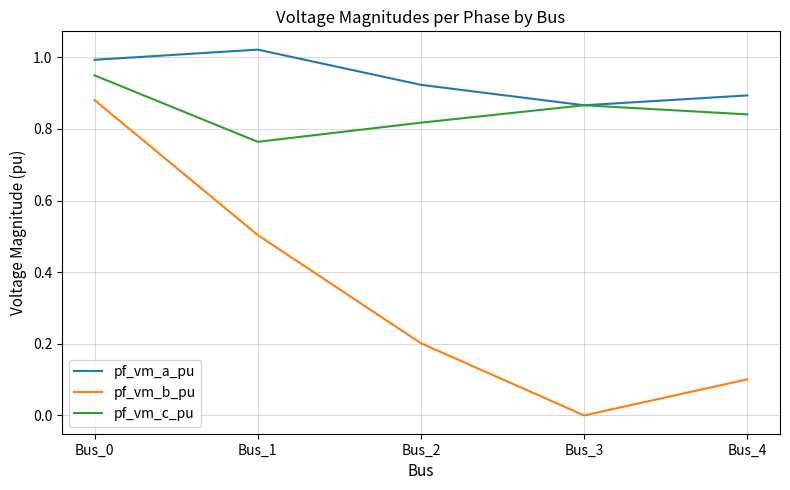

How many intersections are there between pf_vm_c_pu and pf_vm_a_pu?

2